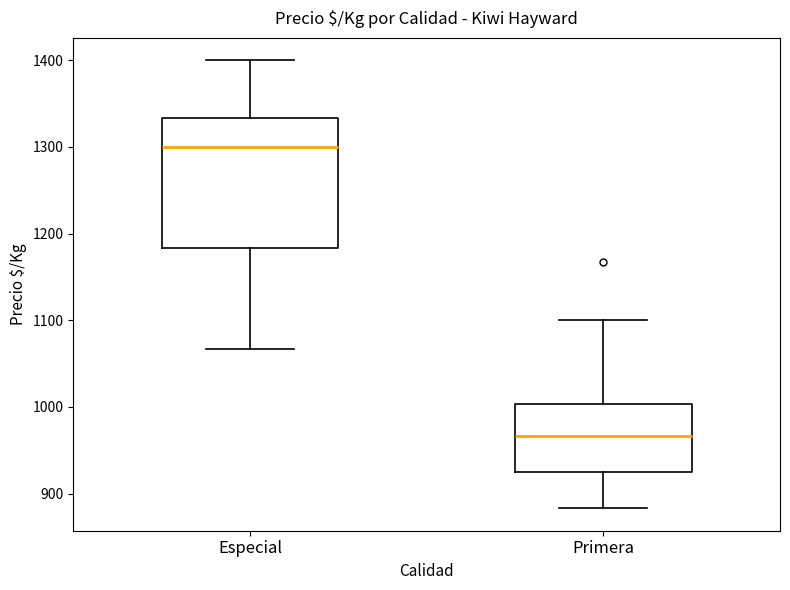

Reading left to right, read every box against the y-axis: the position of its median line, the range the box covers, and the ends of its whiskers. The values are not printed on the chart, so give them approximately, as read against the axis.

Especial: median 1300, box 1180 to 1330, whiskers 1070 to 1400
Primera: median 970, box 920 to 1000, whiskers 880 to 1100